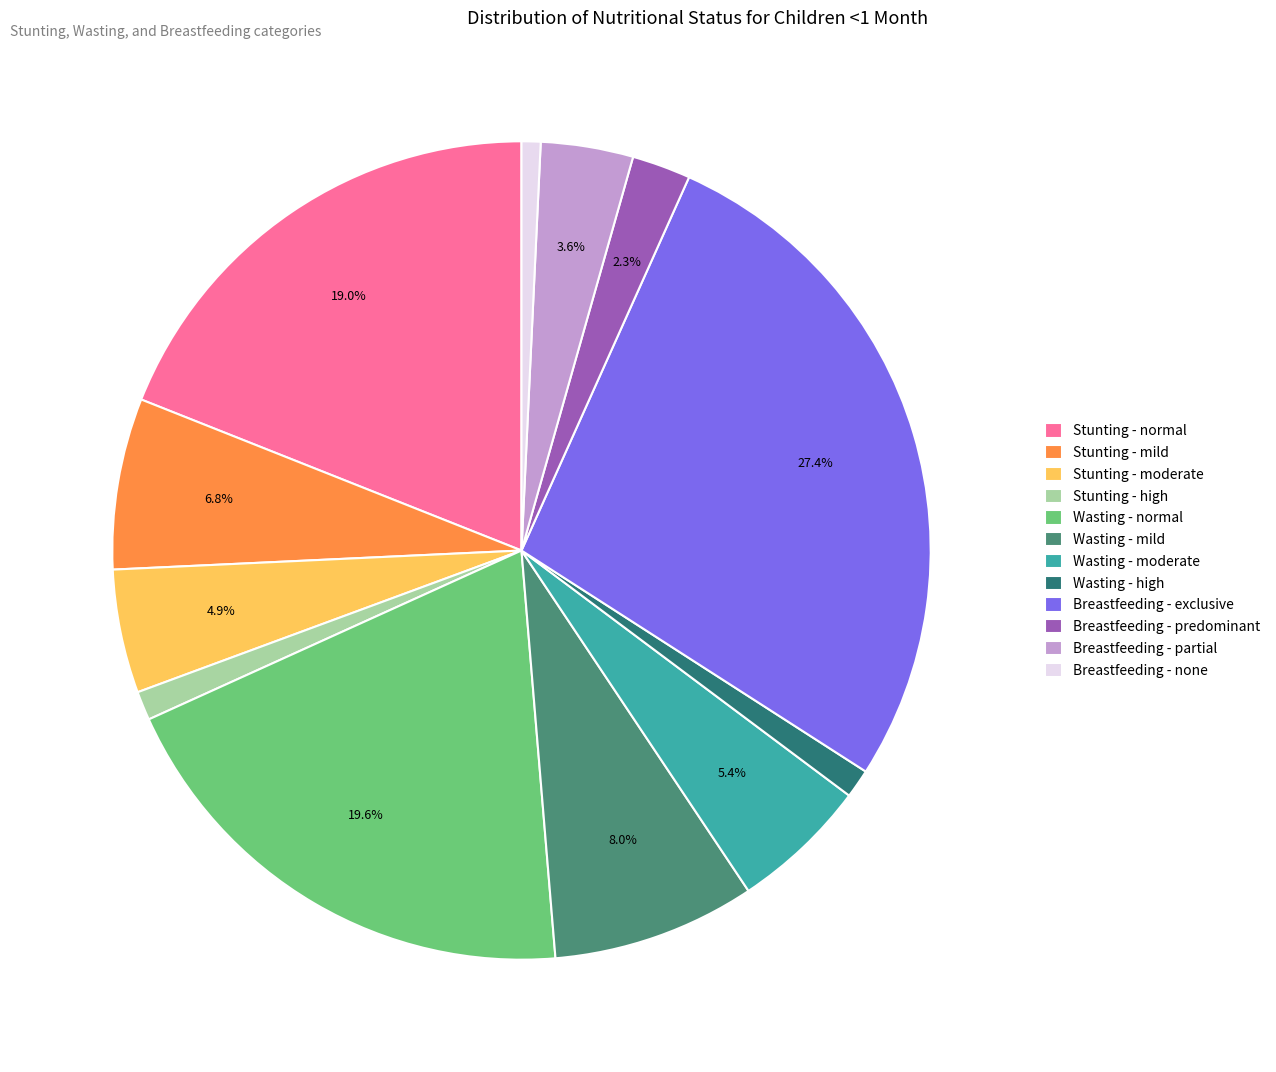

What percentage is NOT represented by Stunting - normal?

81.0%